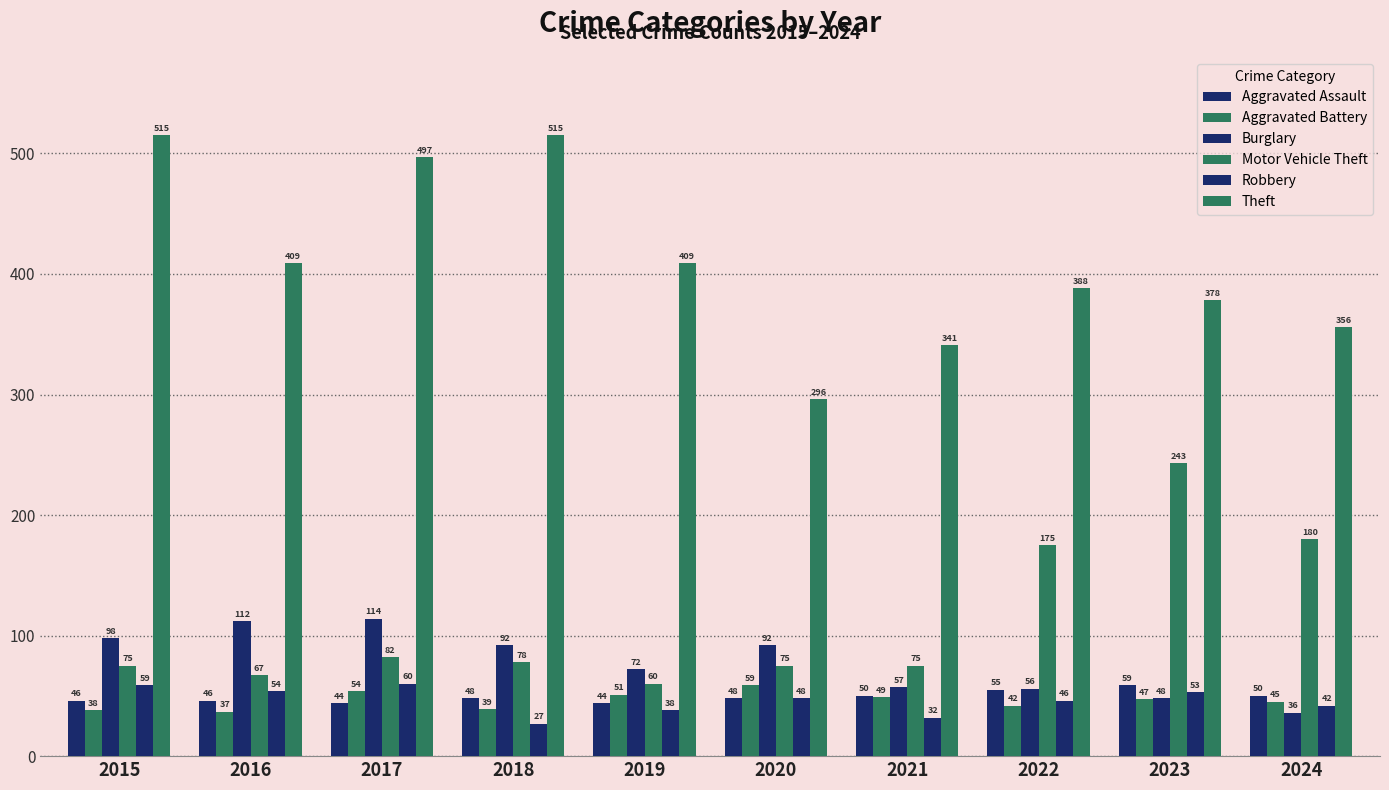

What is the difference between the Robbery values at 2023 and 2018?

26